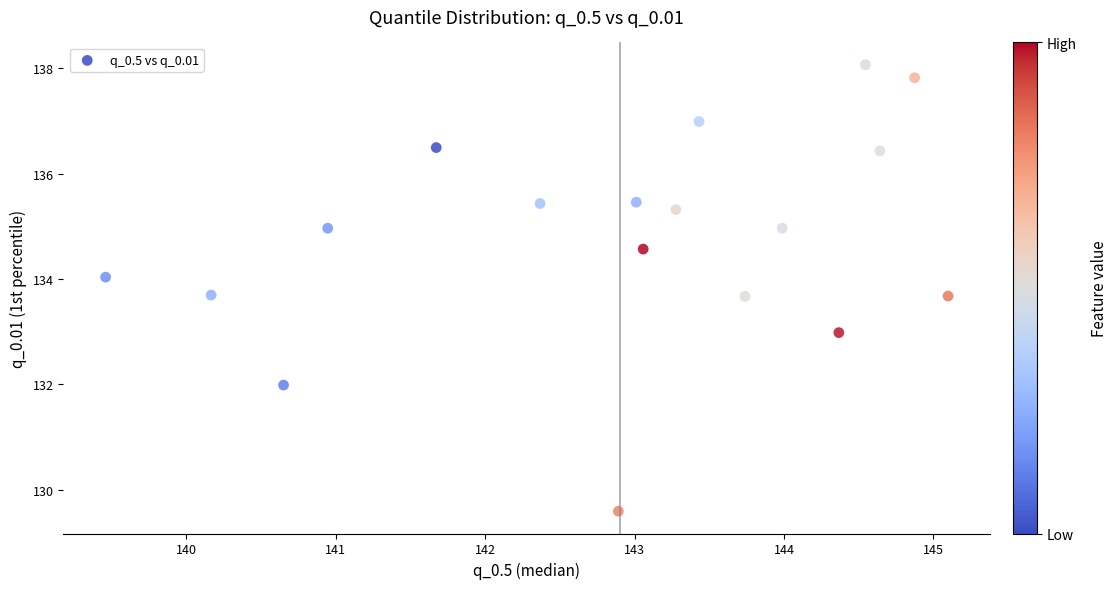

What is the range of Y values (max minus min)?

8.5